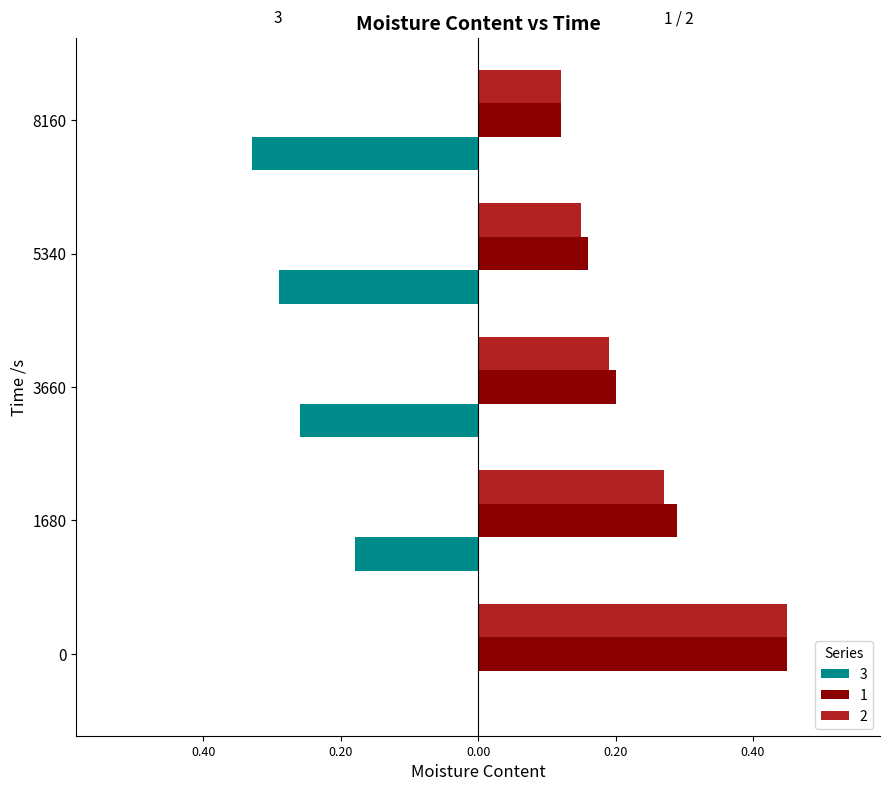

Which series has the largest total across all categories?

1